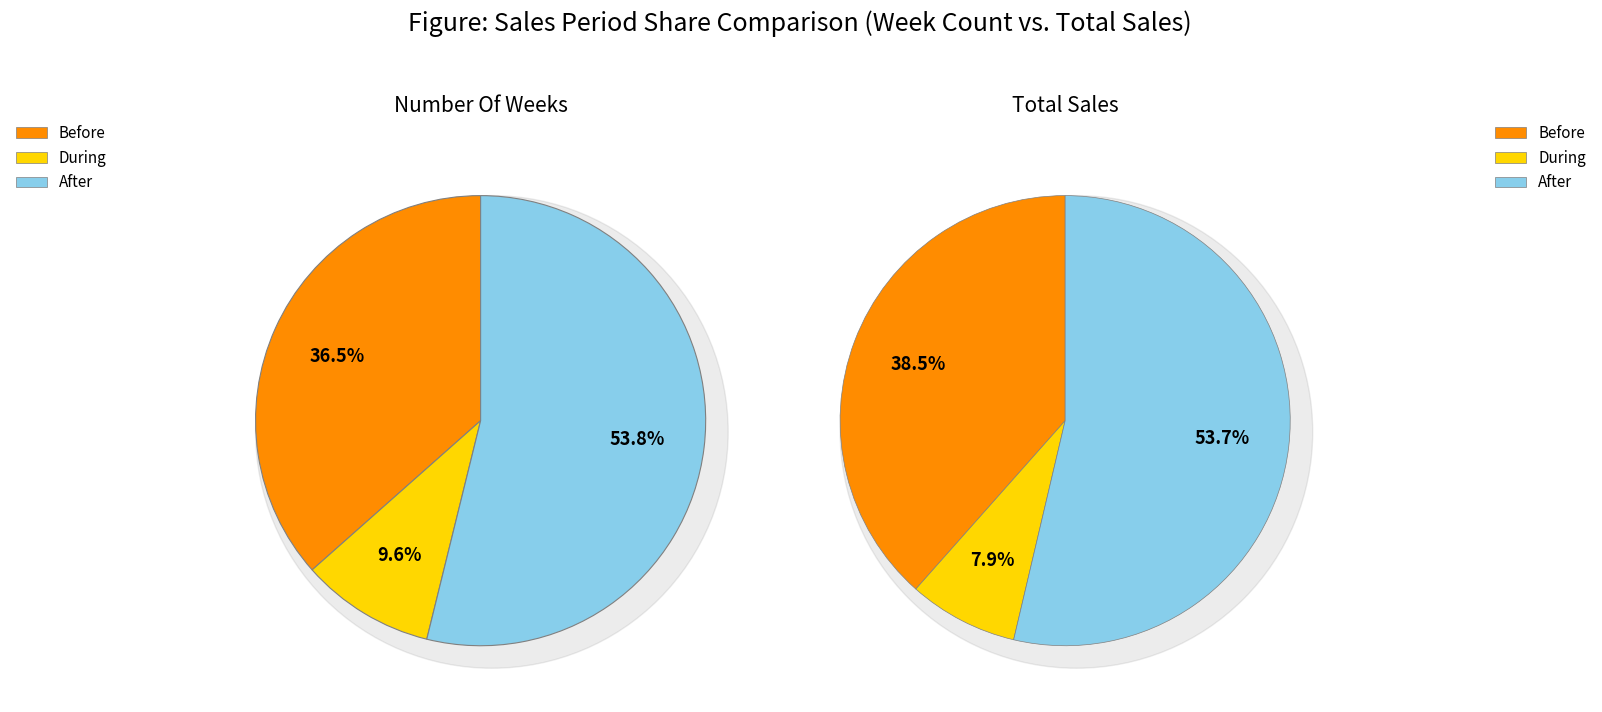

How much of the chart is everything except During?

90.4%